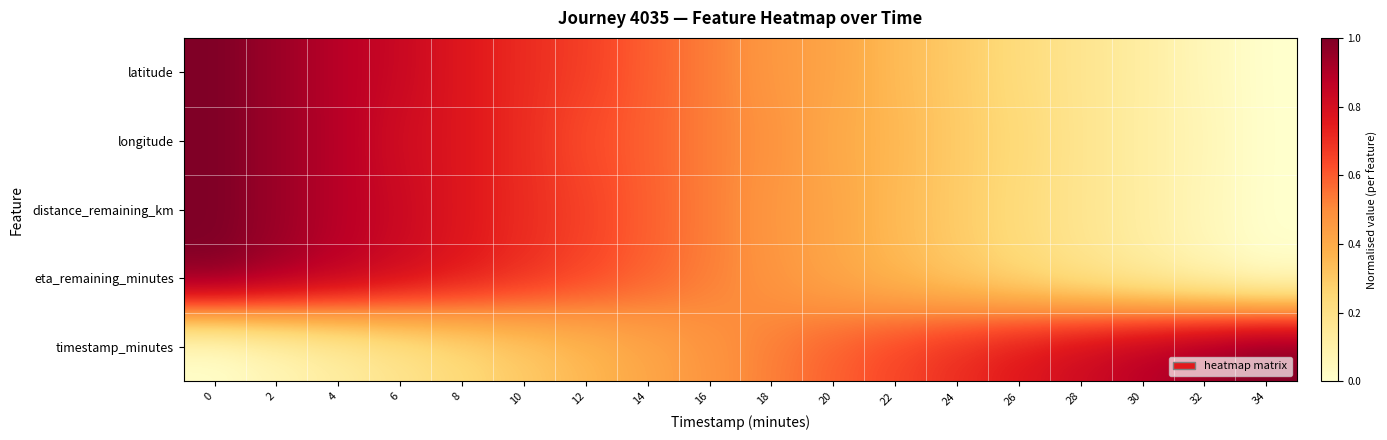

Between 20 and 24, which series saw the biggest shift?

latitude